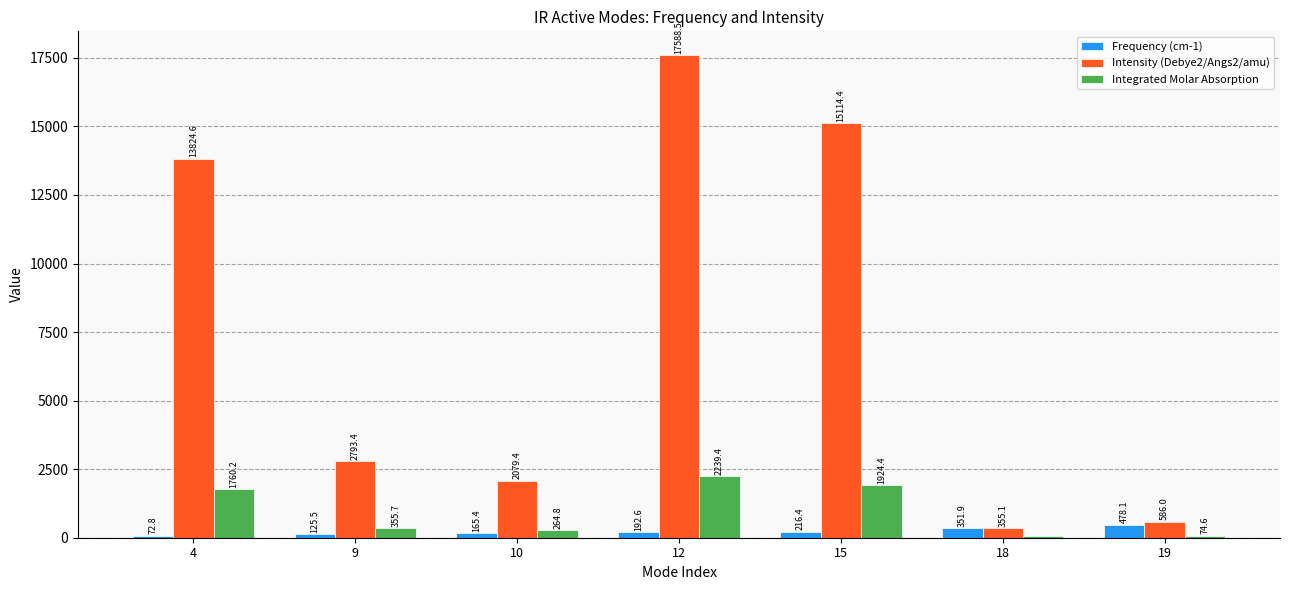

Are the bars grouped side by side (vs. stacked)?

Yes